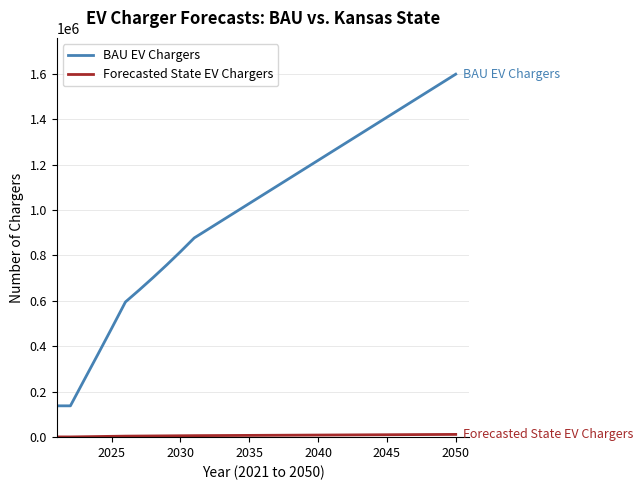

What is the difference between the maximum and minimum values in the BAU EV Chargers series?

1459763